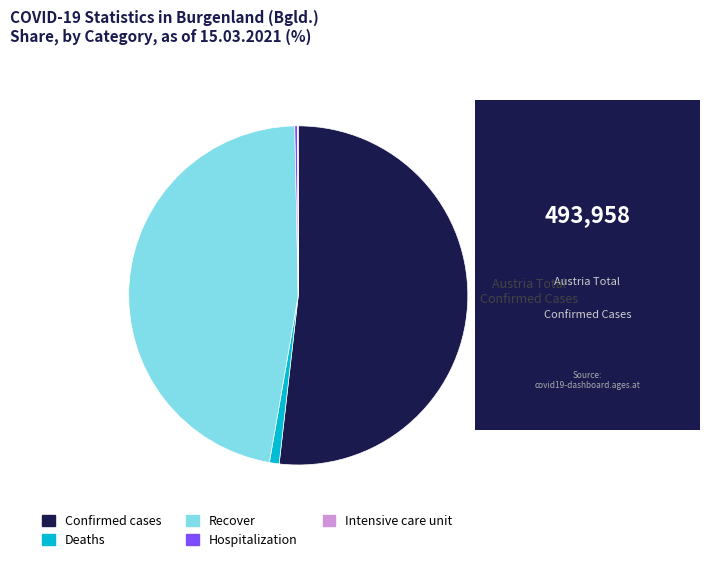

Which category has the biggest portion of the pie?

Confirmed cases